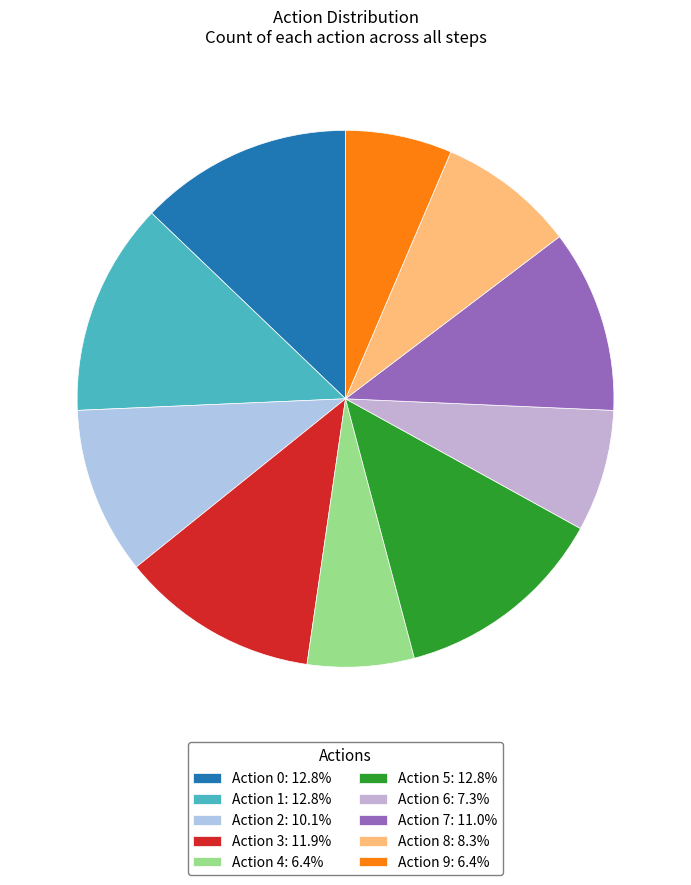

How many segments does this pie chart have?

10